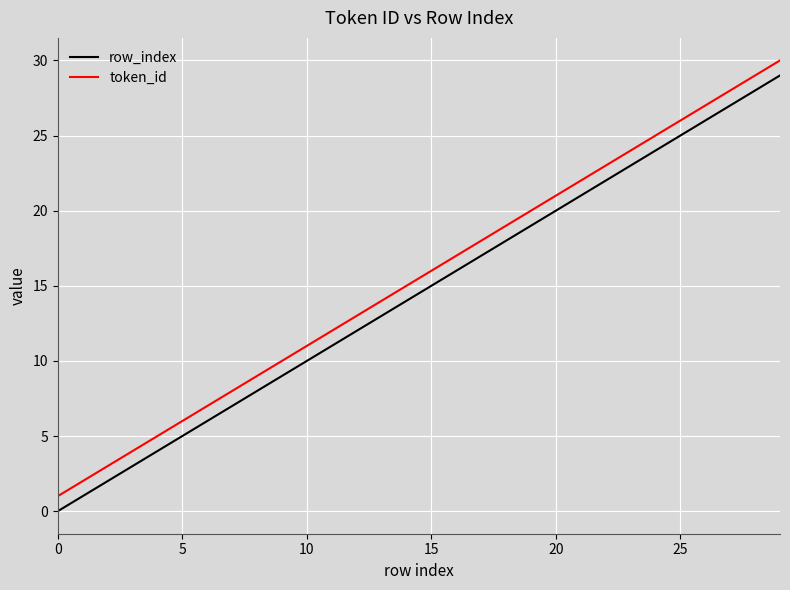

What is the maximum value for row_index?

29